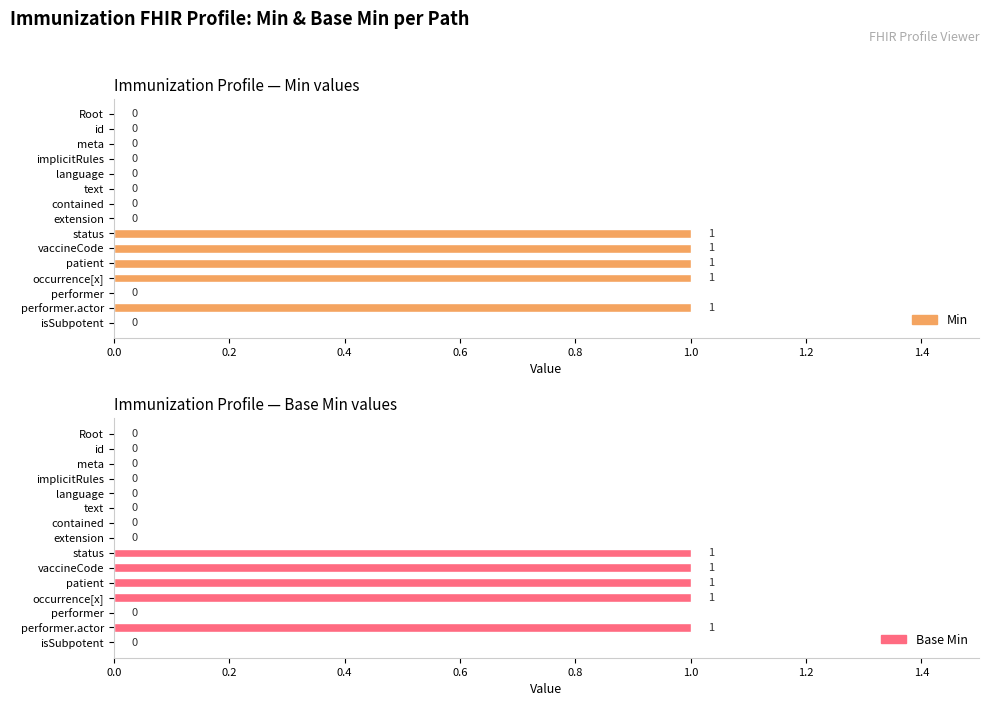

What is the greatest value displayed?

1